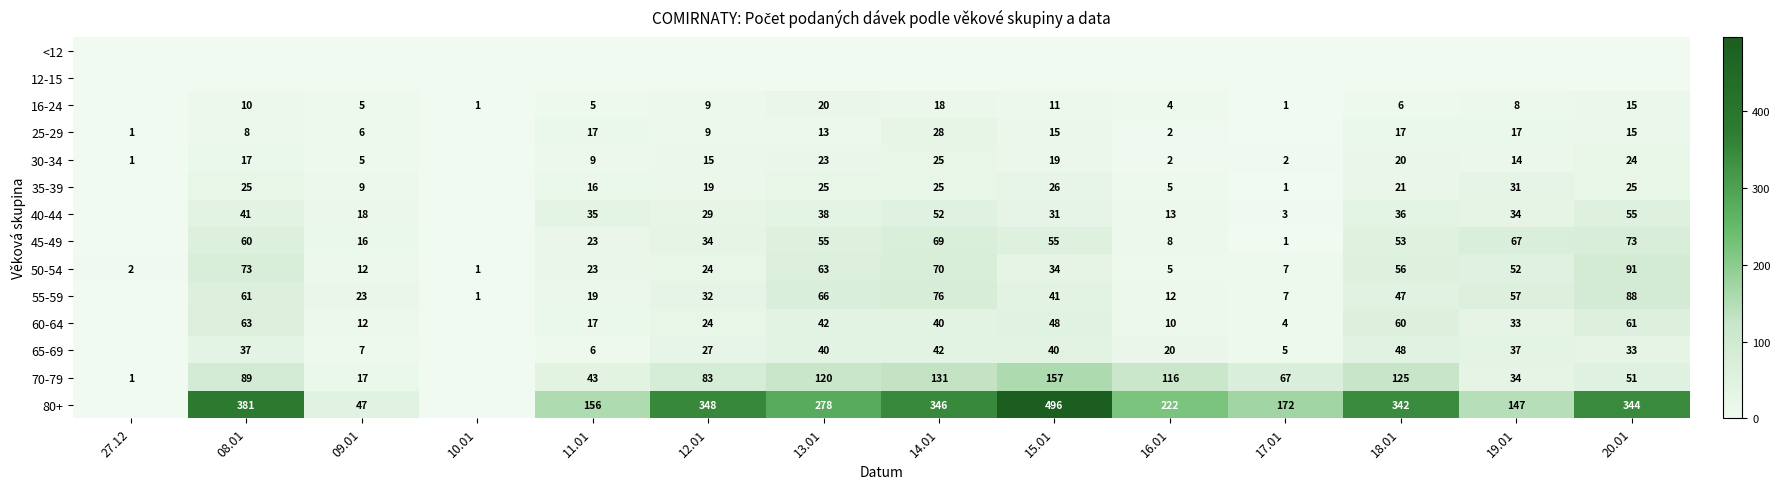

Is the value of 40-44 at 13.01 greater than the value of 45-49 at 18.01?

No